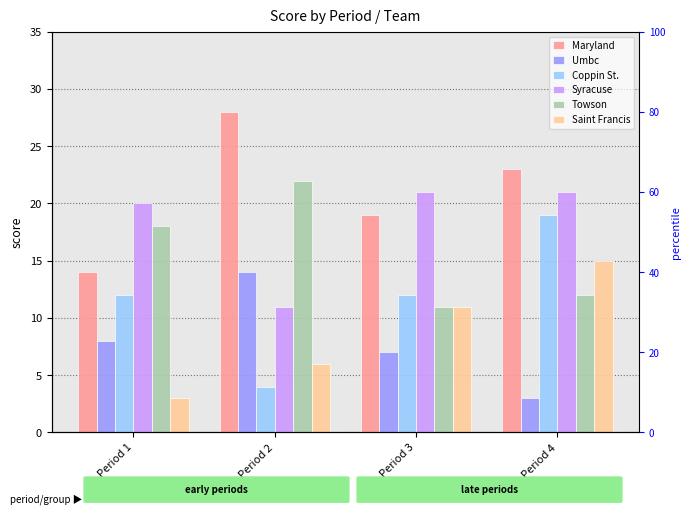

At how many categories does at least one series exceed 23?

1